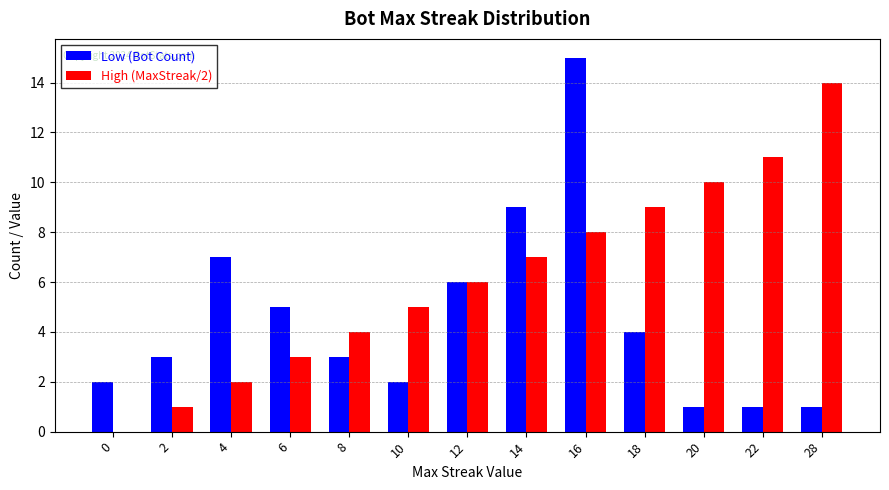

What is the greatest value displayed?

15